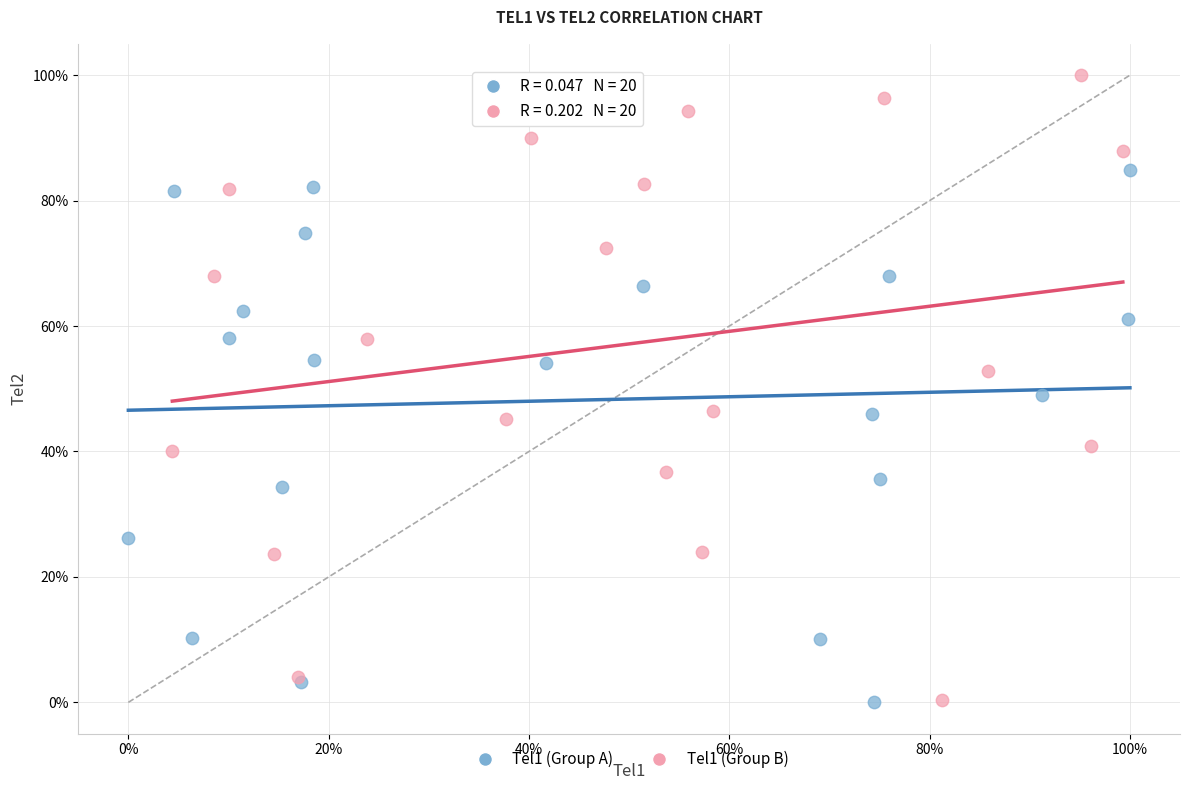

Which series contains the highest Y value?

Tel1 (Group B)